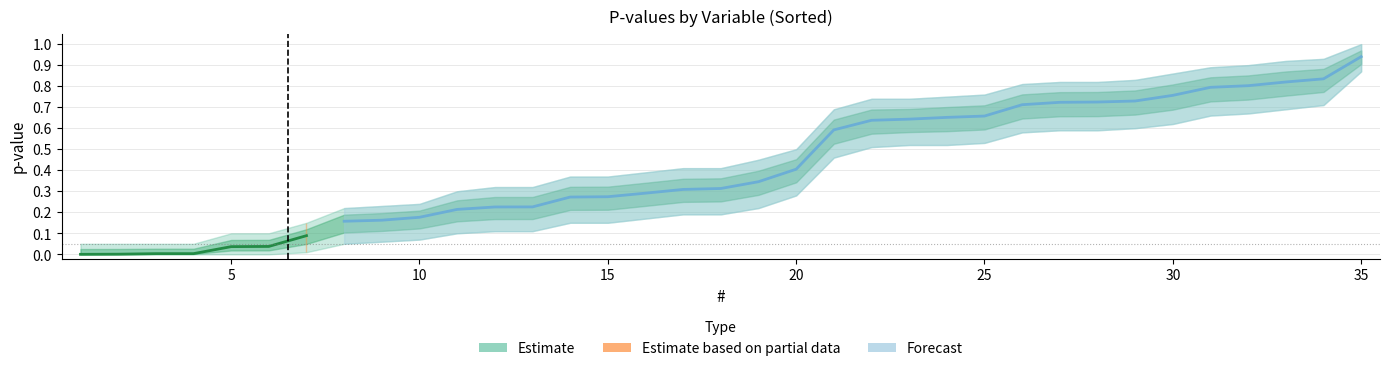

Reading left to right, what are all the values shown in this chart?

p: 0.0	0.0	0.0	0.0	0.0	0.0	0.1	0.2	0.2	0.2	0.2	0.2	0.2	0.3	0.3	0.3	0.3	0.3	0.3	0.4	0.6	0.6	0.6	0.7	0.7	0.7	0.7	0.7	0.7	0.8	0.8	0.8	0.8	0.8	0.9
p_upper: 0.1	0.1	0.1	0.1	0.1	0.1	0.1	0.2	0.2	0.2	0.3	0.3	0.3	0.4	0.4	0.4	0.4	0.4	0.5	0.5	0.7	0.7	0.7	0.8	0.8	0.8	0.8	0.8	0.8	0.9	0.9	0.9	0.9	0.9	1.0
p_lower: 0.0	0.0	0.0	0.0	0.0	0.0	0.0	0.1	0.1	0.1	0.1	0.1	0.1	0.1	0.1	0.2	0.2	0.2	0.2	0.3	0.5	0.5	0.5	0.5	0.5	0.6	0.6	0.6	0.6	0.6	0.7	0.7	0.7	0.7	0.9